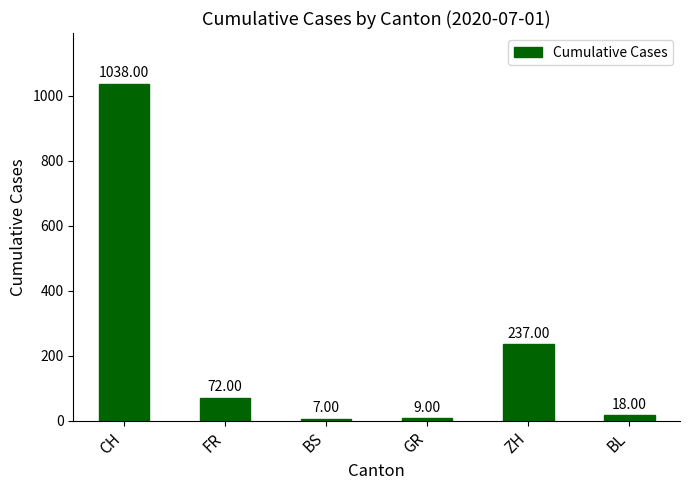

What is the change in value from BS to GR?

+2